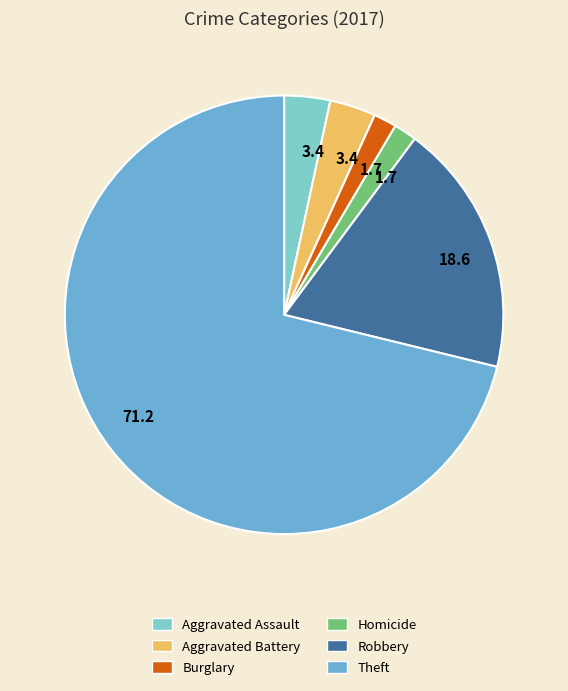

What is the majority slice?

Theft